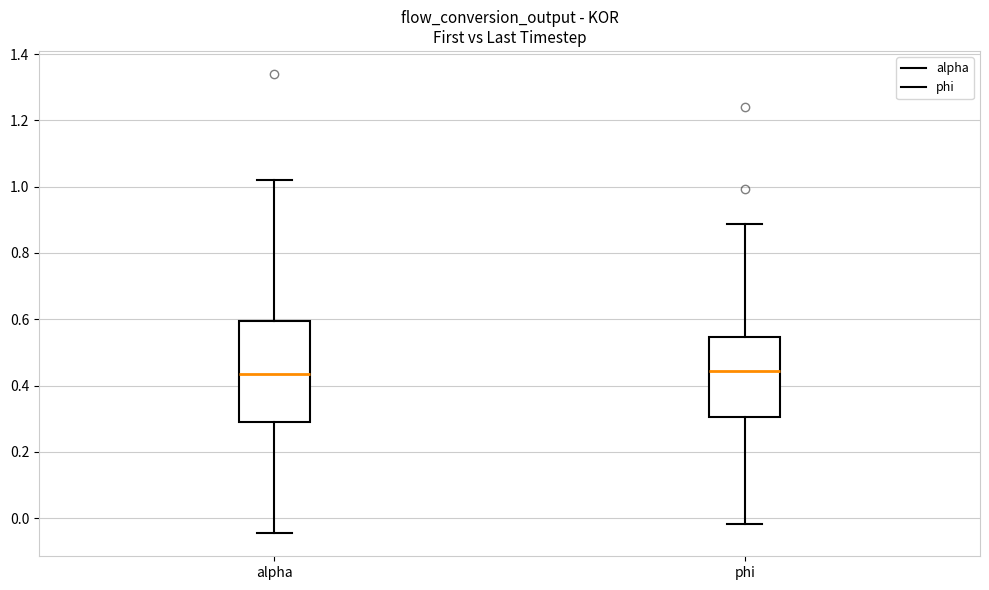

Which box is the tallest, from its lower edge to its upper edge?

alpha